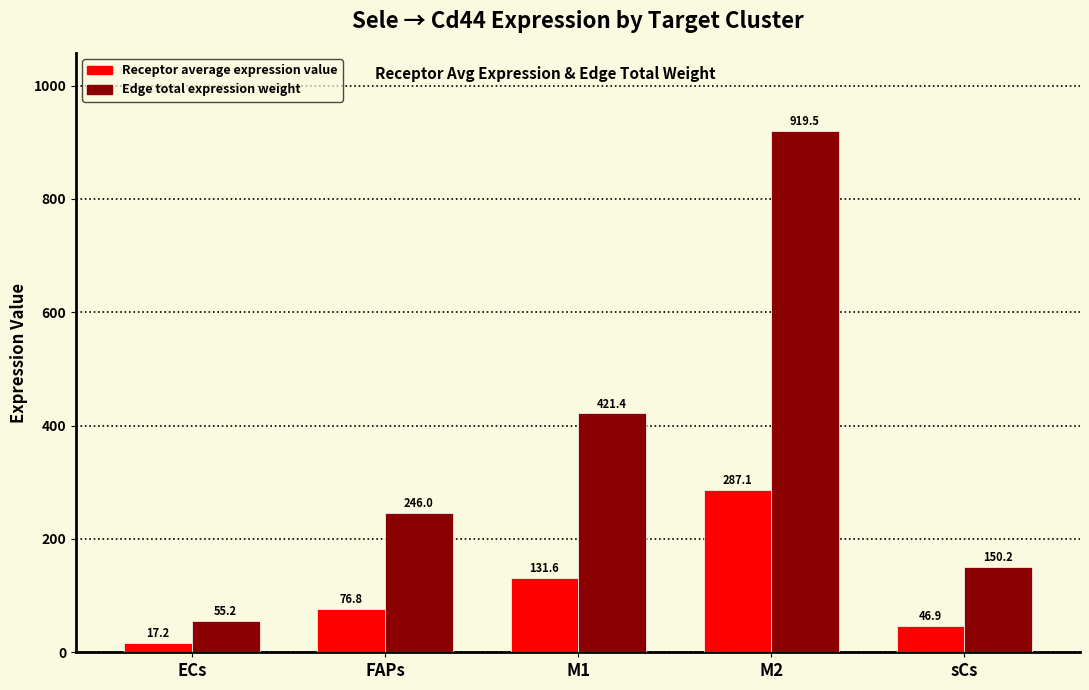

Where does the Receptor average expression value series first go above 76?

FAPs